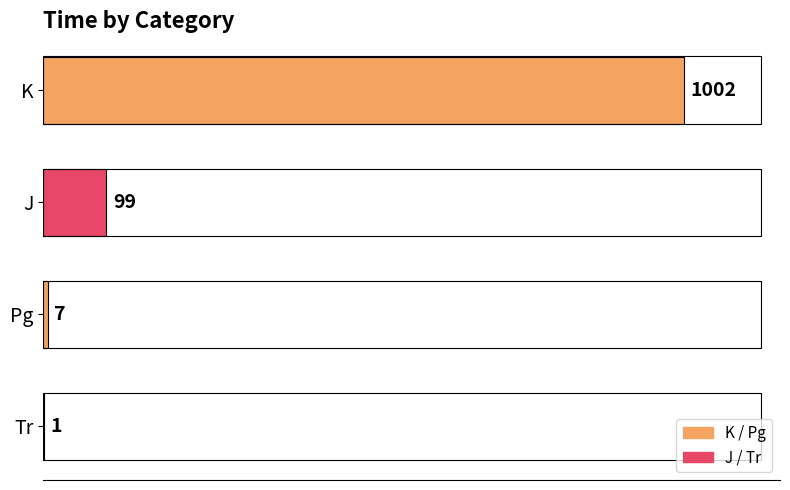

Reading top to bottom, what are all the values shown in this chart?

K=1002	J=99	Pg=7	Tr=1